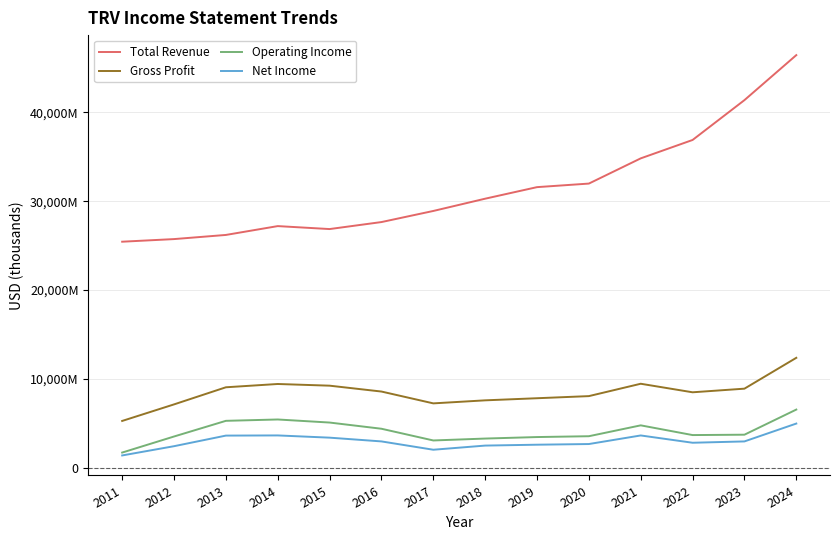

The value of Net Income at 2018 is 4360818. True or false?

False